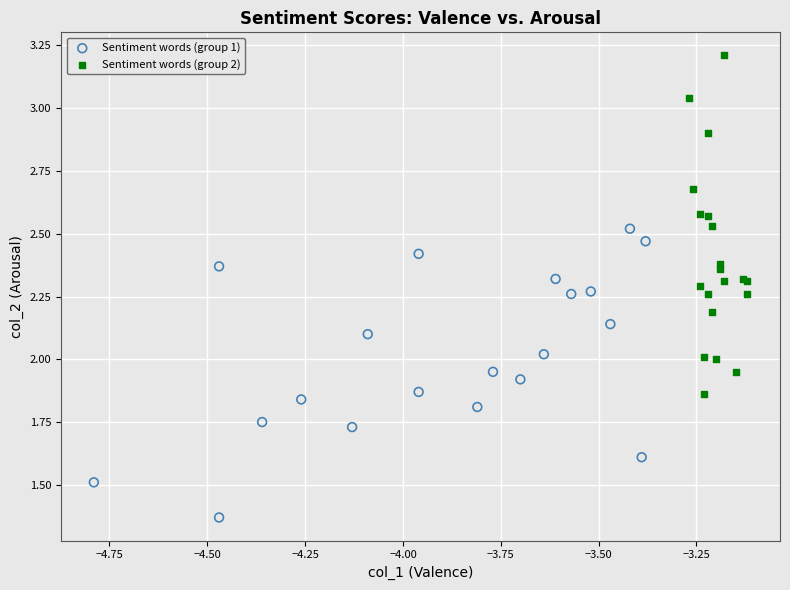

Which series has the widest spread of Y values?

Sentiment words (group 2)